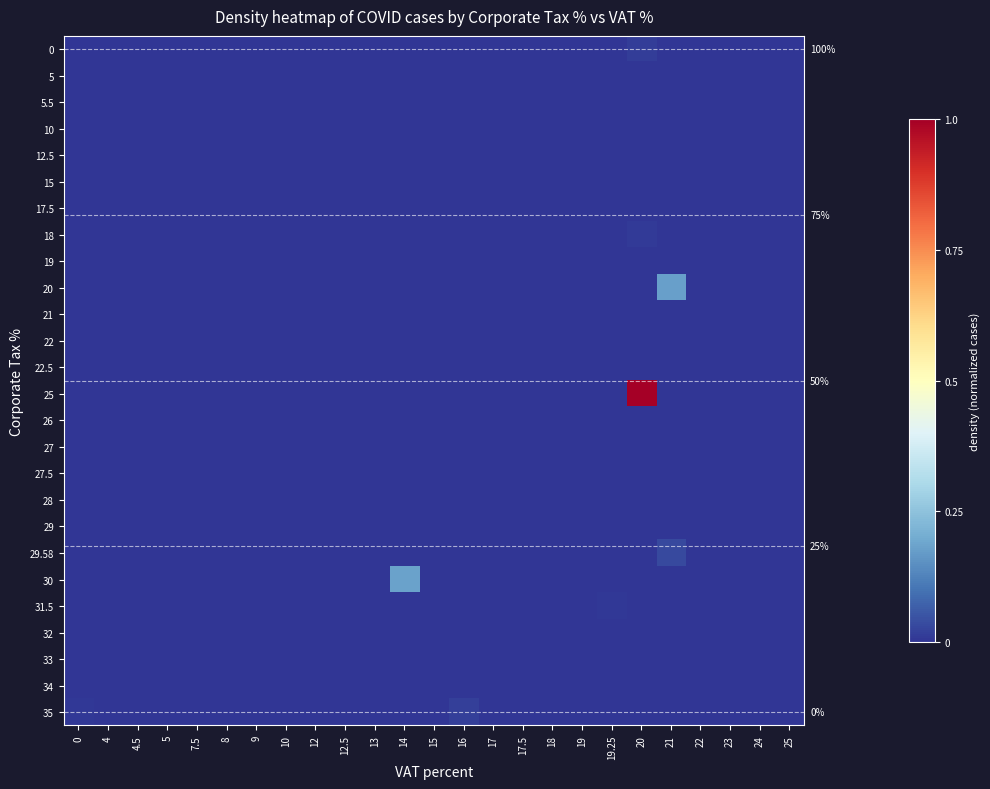

Which series has the largest total across all categories?

25